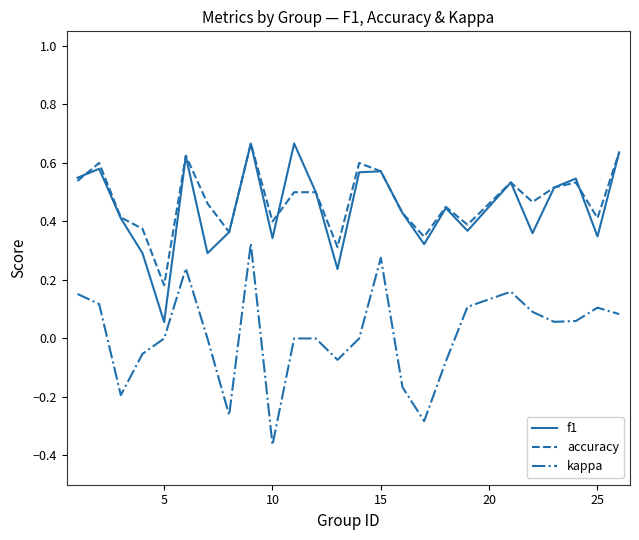

True or false: accuracy and kappa intersect in this chart.

False